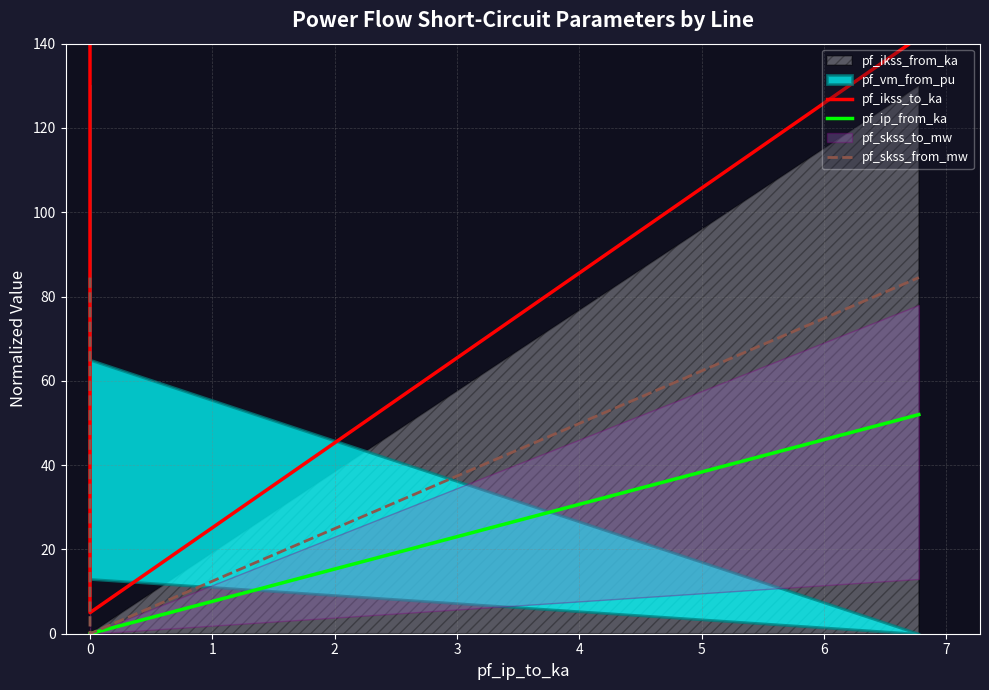

At how many categories does at least one series exceed 71?

2